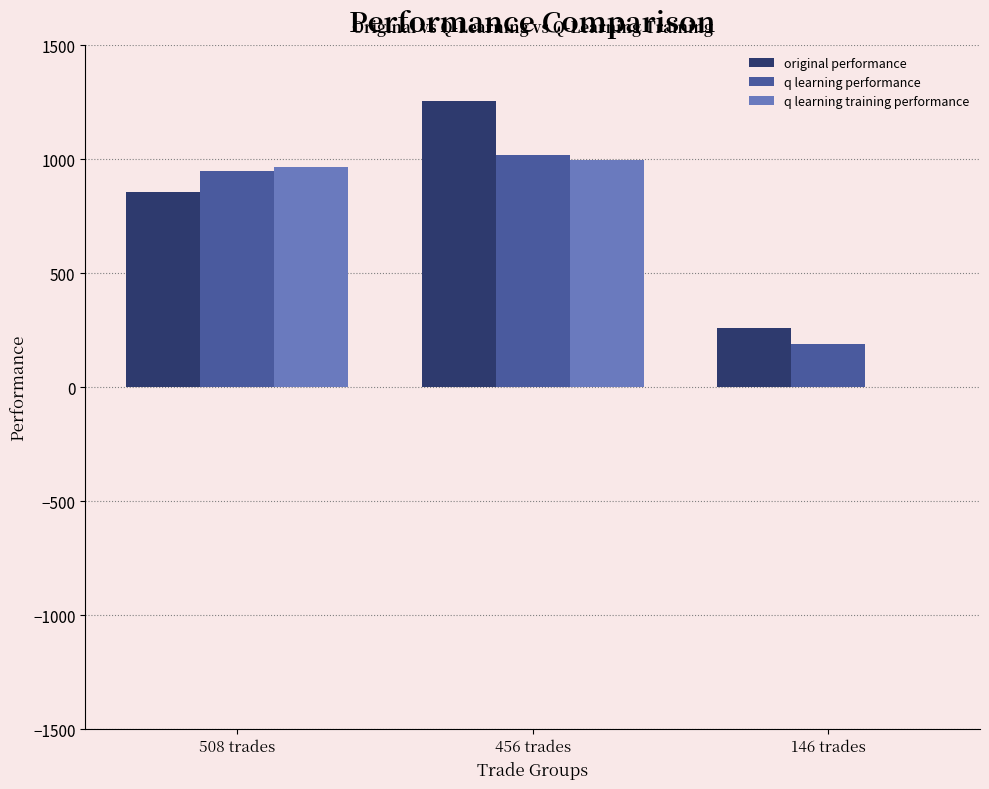

Which series has the largest range (max minus min)?

q learning training performance